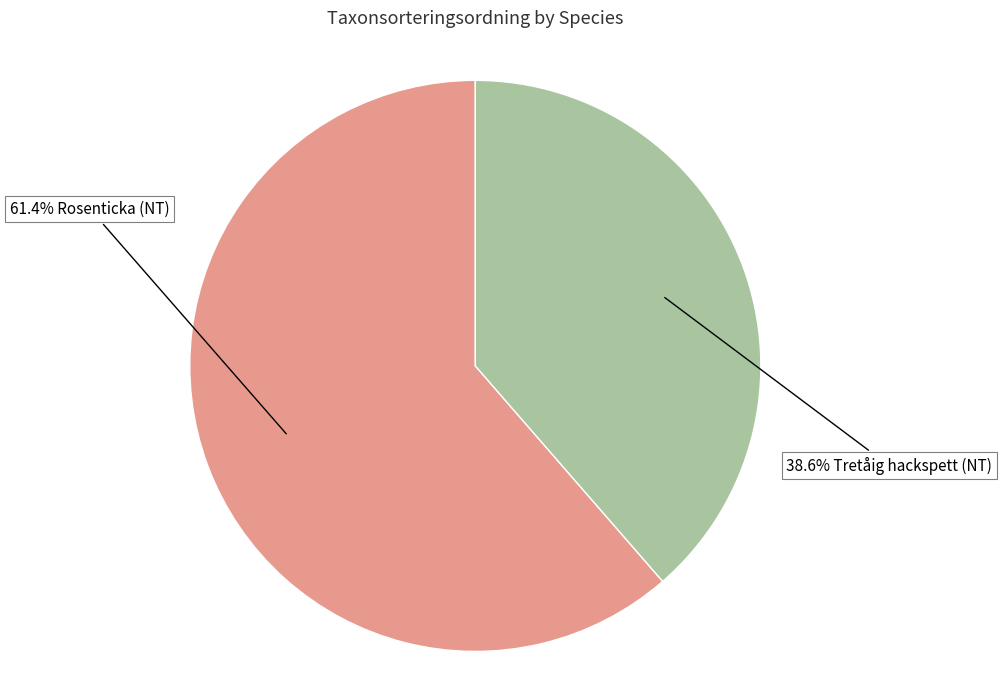

Count the number of slices in the pie.

2